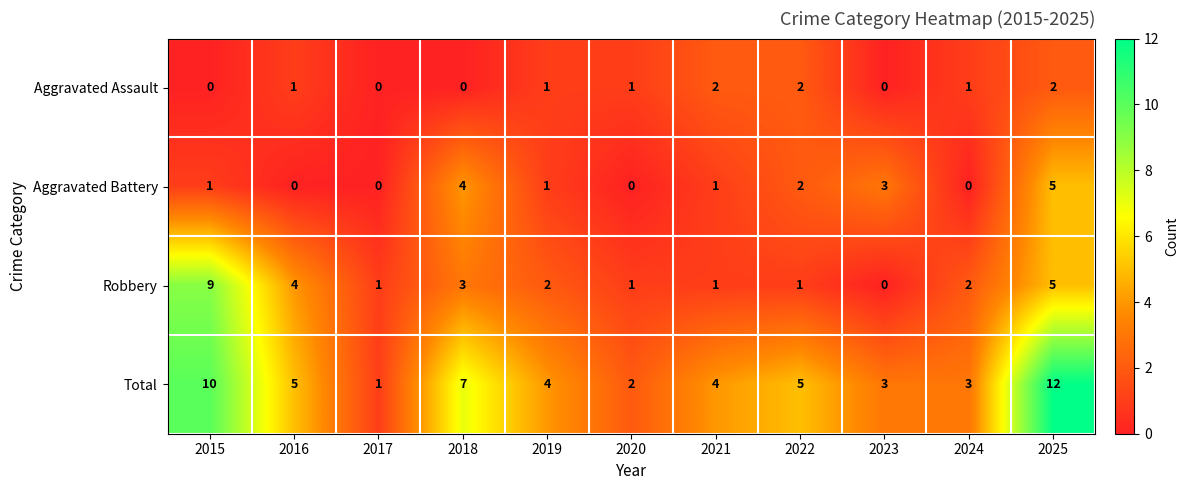

What is the difference between the maximum and minimum values in the Robbery series?

9